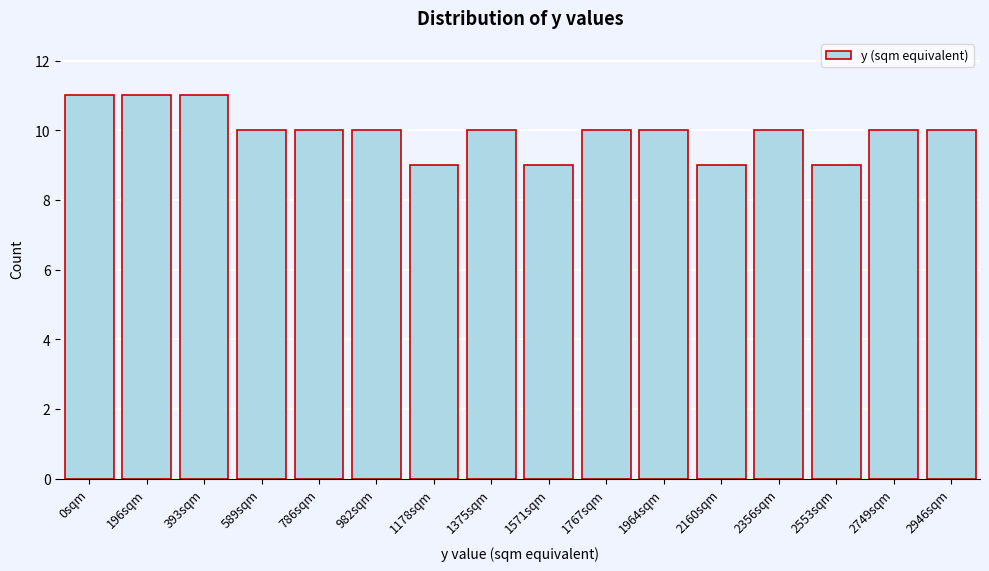

Reading right to left, extract all data points from this chart.

2946sqm=10	2749sqm=10	2553sqm=9	2356sqm=10	2160sqm=9	1964sqm=10	1767sqm=10	1571sqm=9	1375sqm=10	1178sqm=9	982sqm=10	786sqm=10	589sqm=10	393sqm=11	196sqm=11	0sqm=11